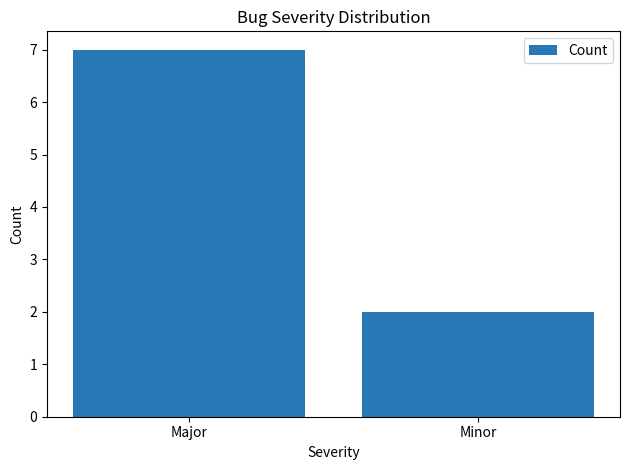

Which label corresponds to the smallest value in the chart?

Minor